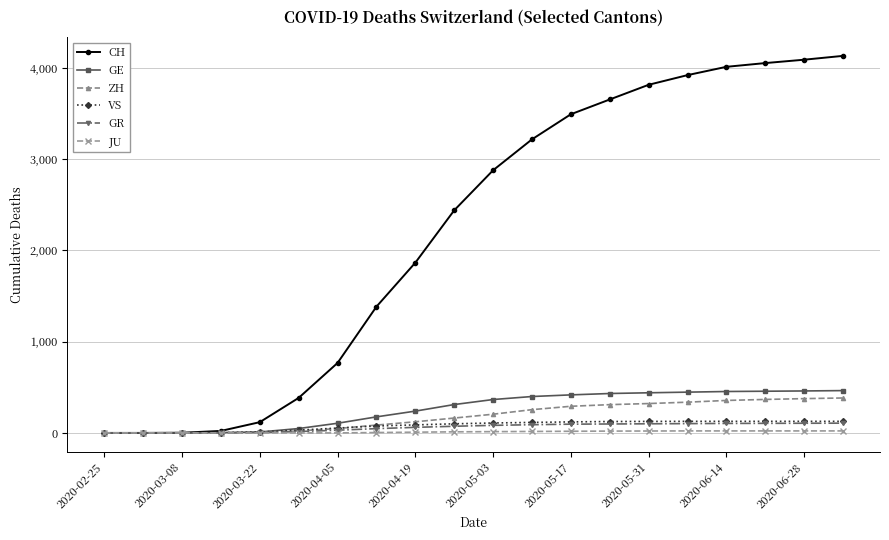

At how many categories does at least one series exceed 2018?

11